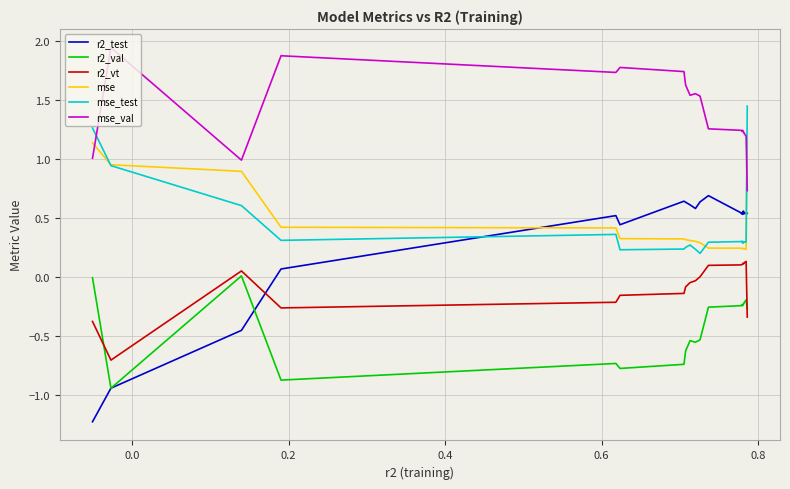

What is the smallest value displayed?

-1.2